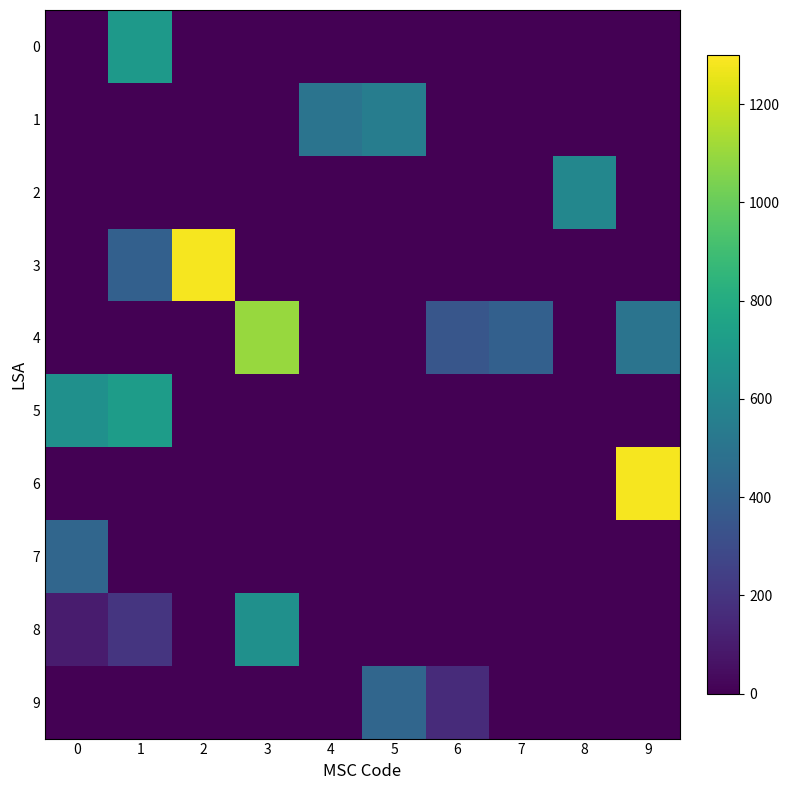

Between 0 and 3, which series saw the biggest shift?

4